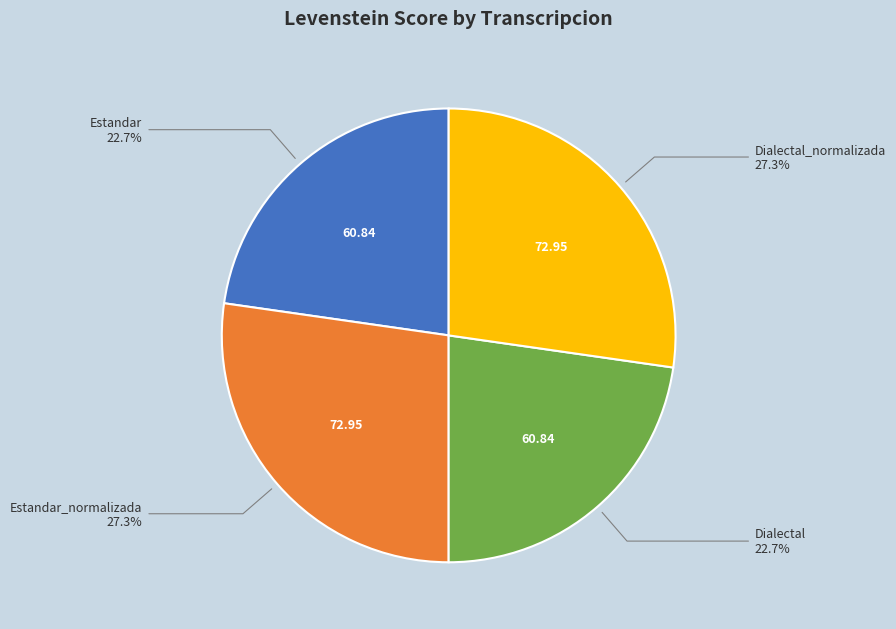

To the nearest percent, what is the difference between the largest and smallest slice percentages?

5%